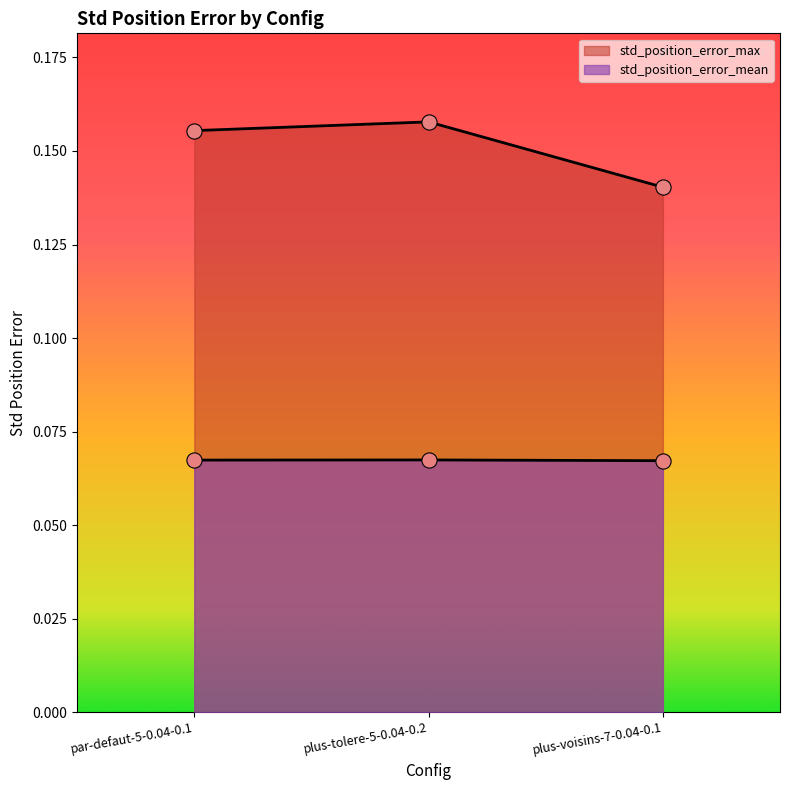

Which series has the widest spread of Y values?

std_position_error_max